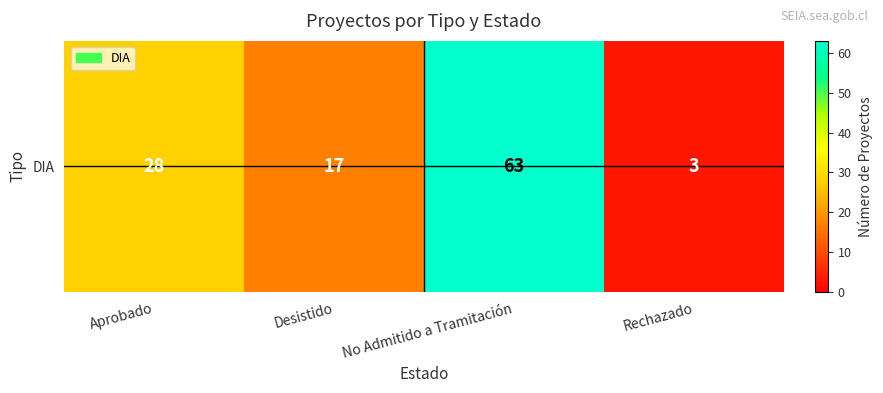

What is the difference between the values at Aprobado and No Admitido a Tramitación?

35